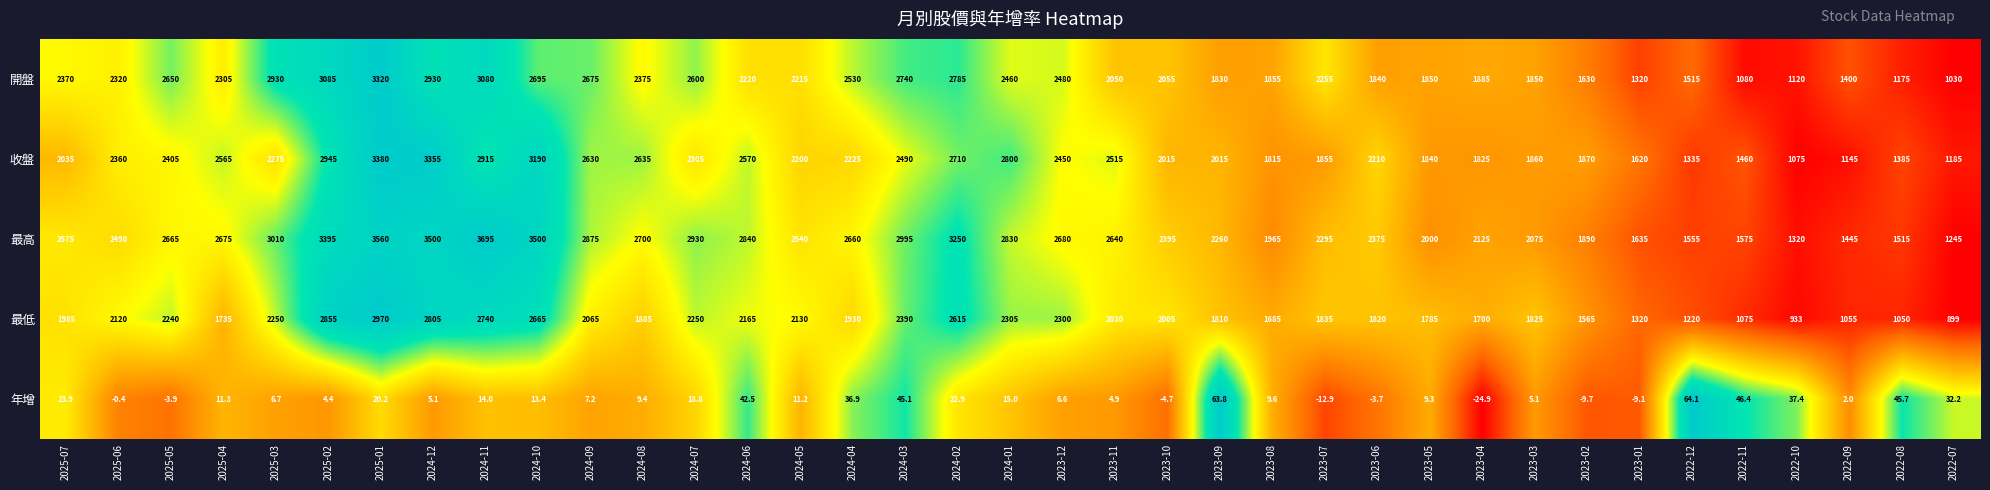

What is the total value across all series at 2024-10?

12063.4